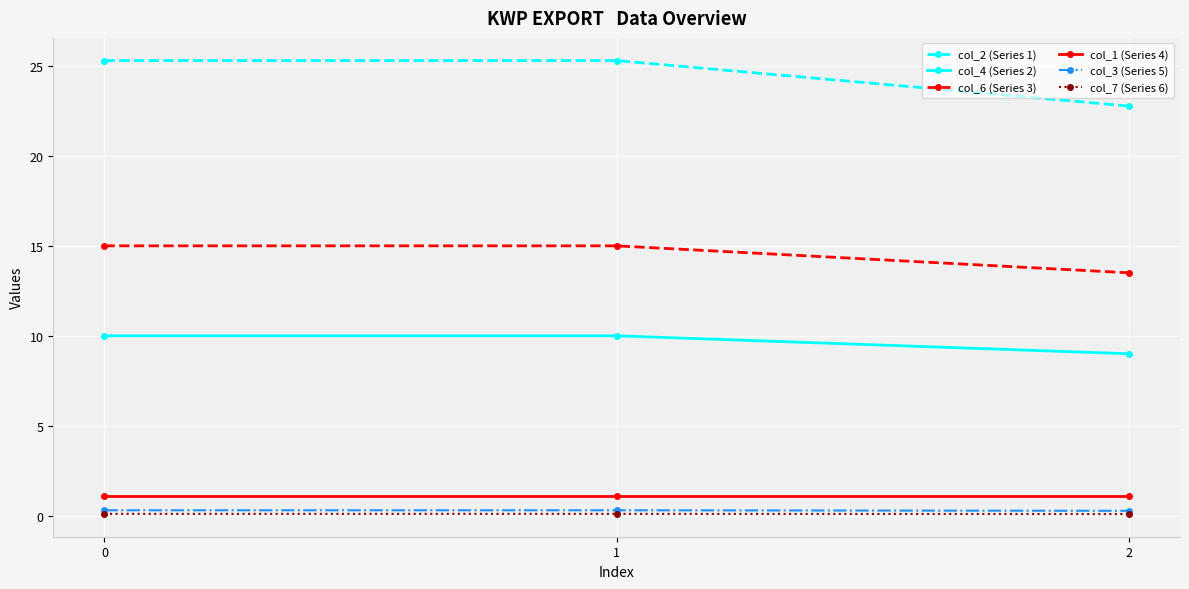

What is the lowest value of the col_3 (Series 5) series?

0.3